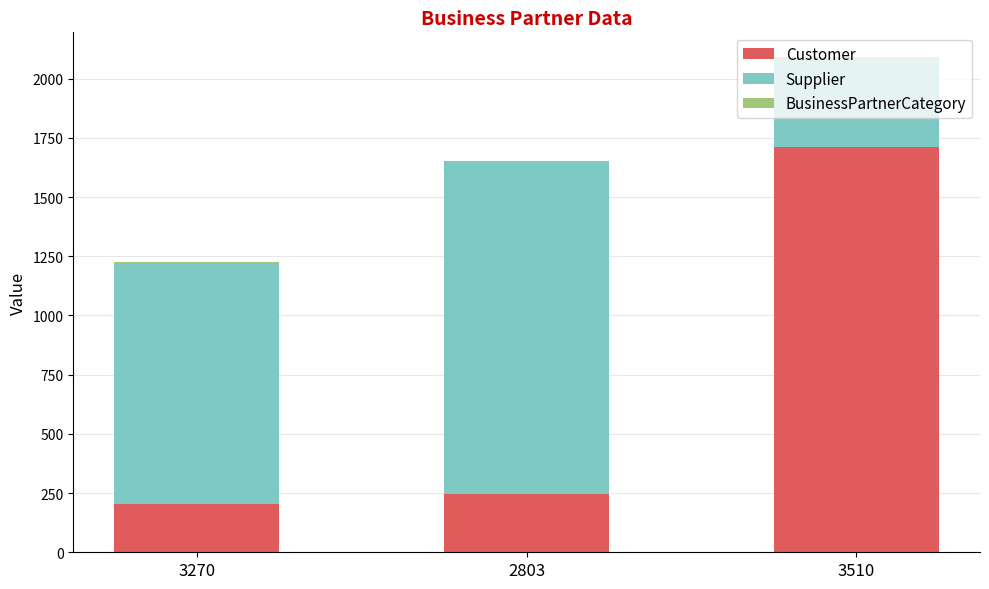

At which category is the sum across all series the highest?

3510